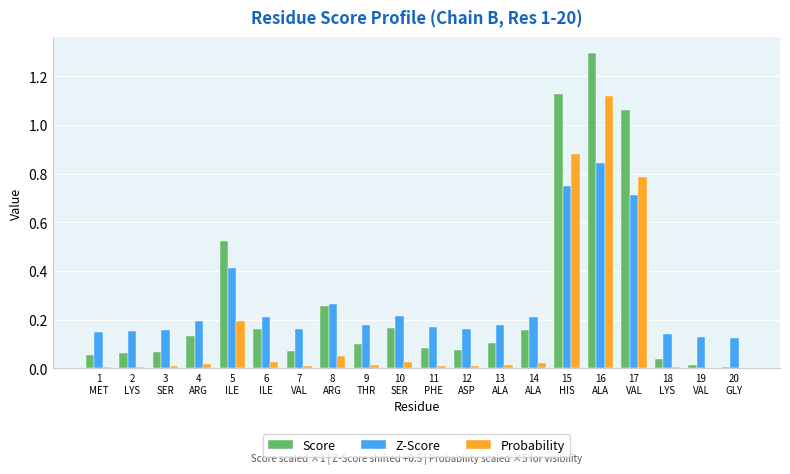

Which series changed the most between 14
ALA and 17
VAL?

Score